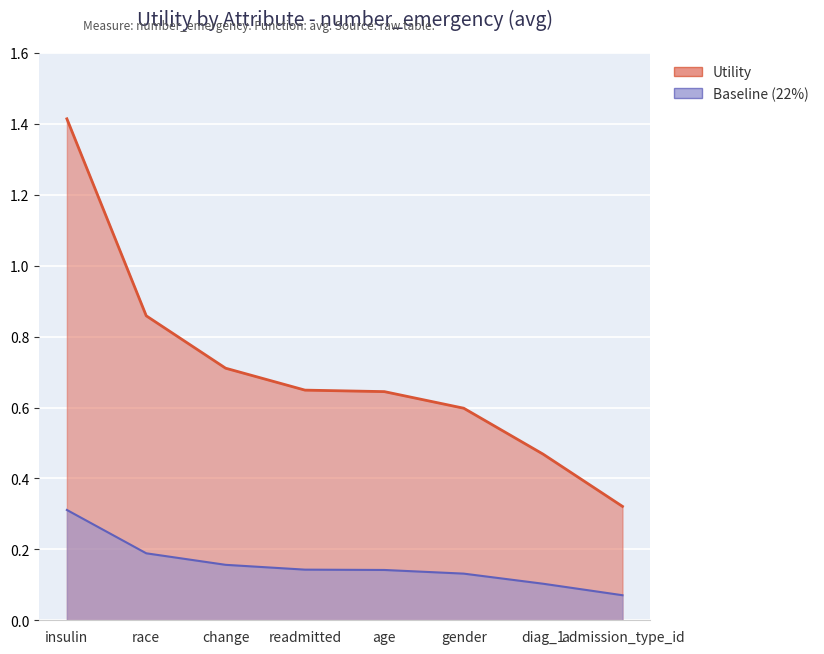

True or false: the data has more than 0 interior local peaks.

False